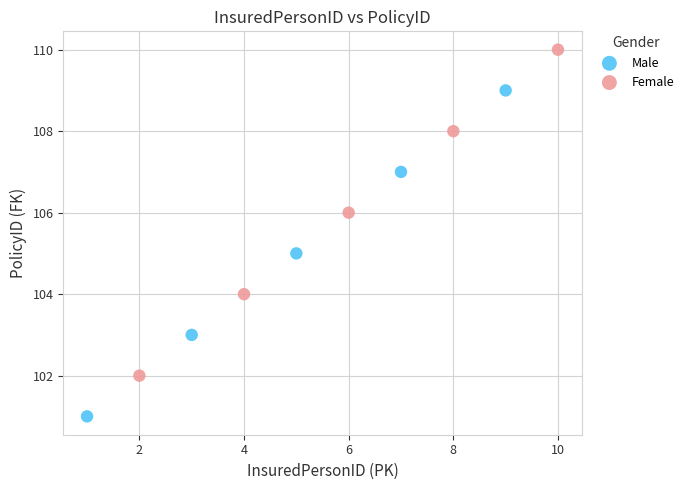

Which series reaches the maximum Y coordinate?

Female